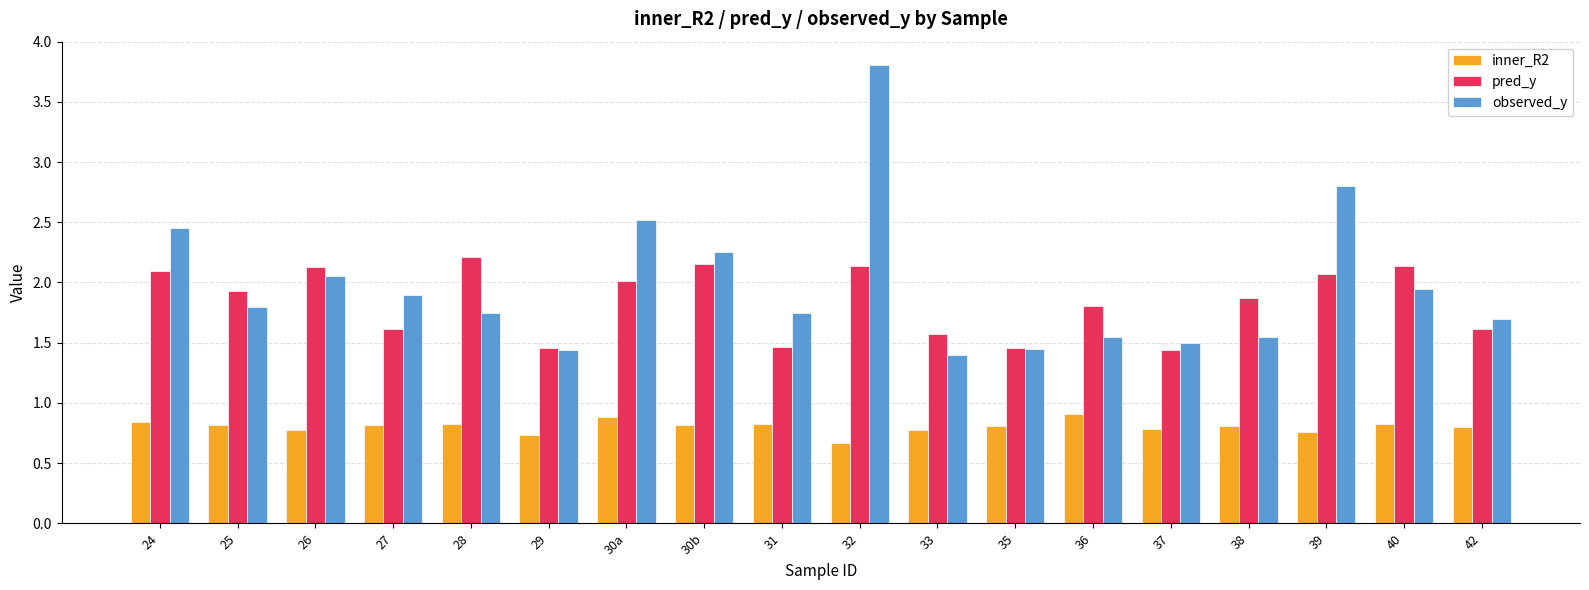

What is the greatest value displayed?

3.8